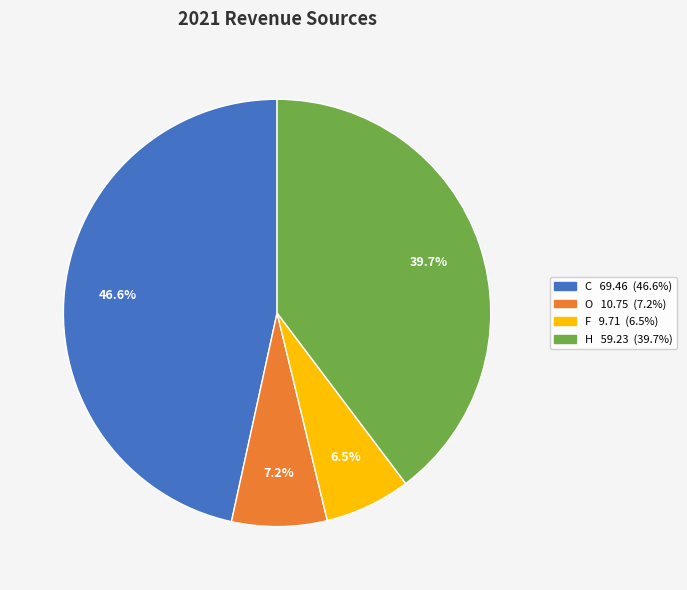

To the nearest percent, what is the average slice percentage?

25%